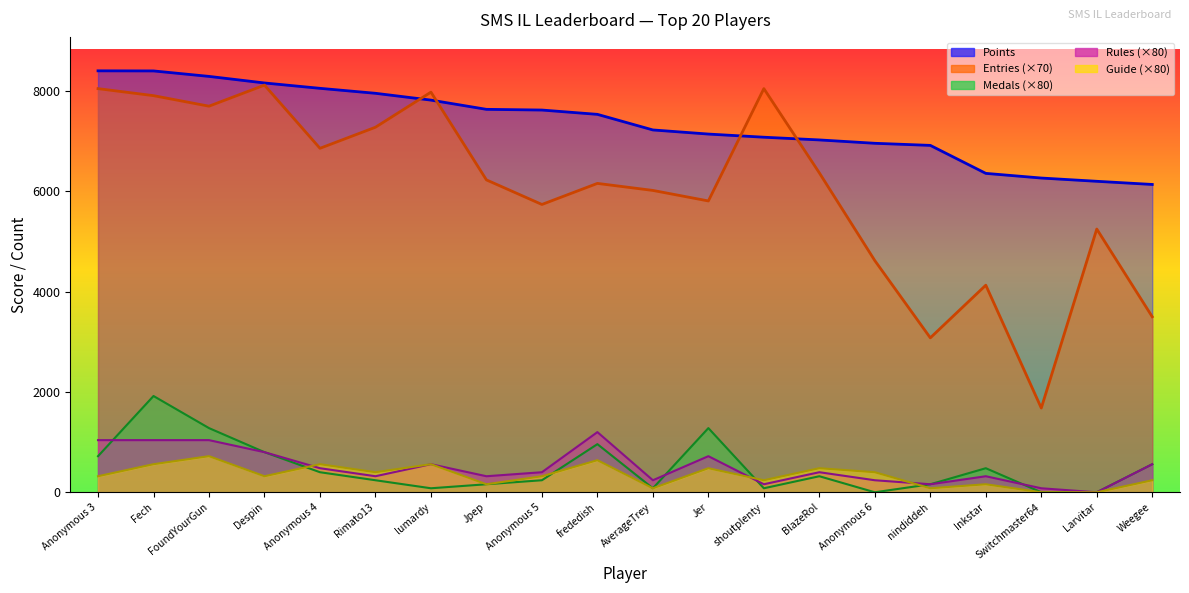

The Guide series shows 80 at AverageTrey. True or false?

True